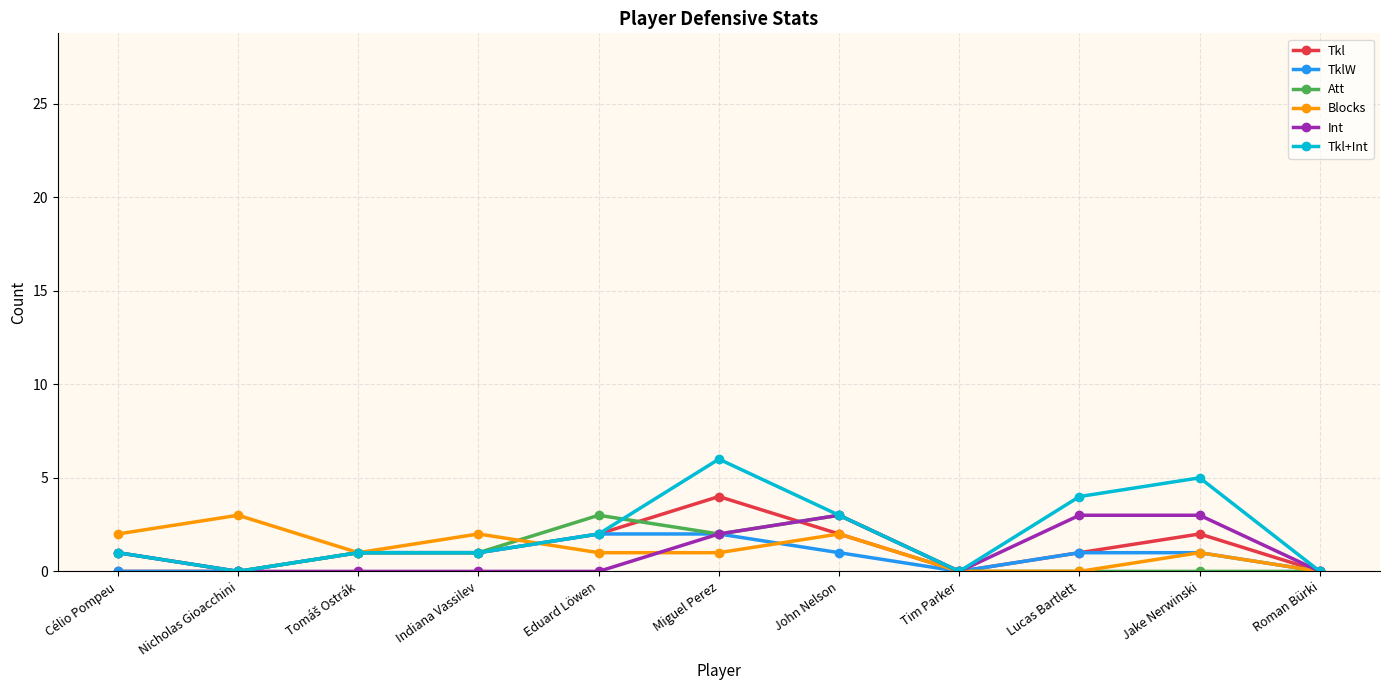

Is this an area chart (filled region under the line)?

No